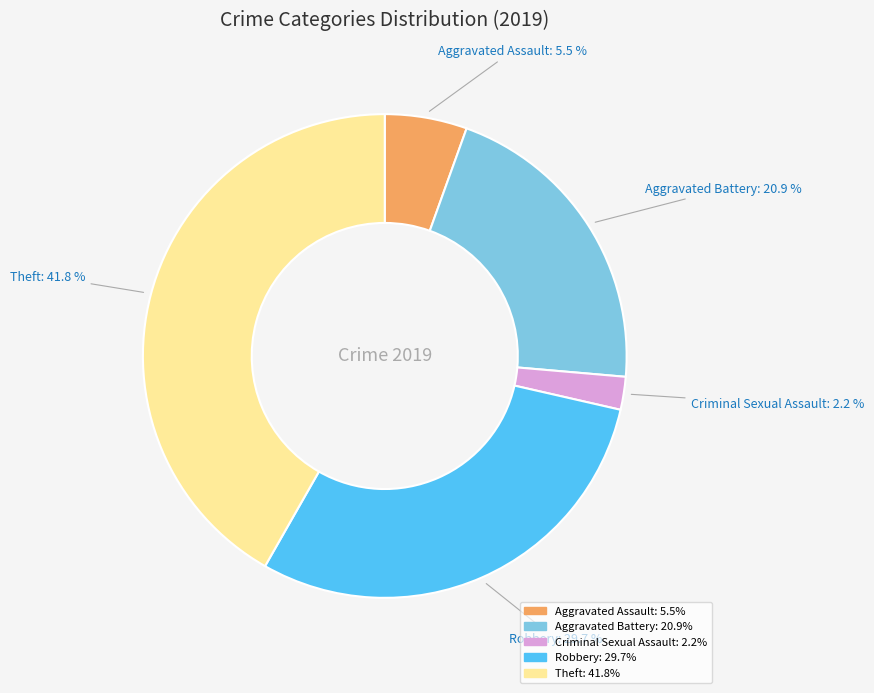

Does any single category account for the majority?

No